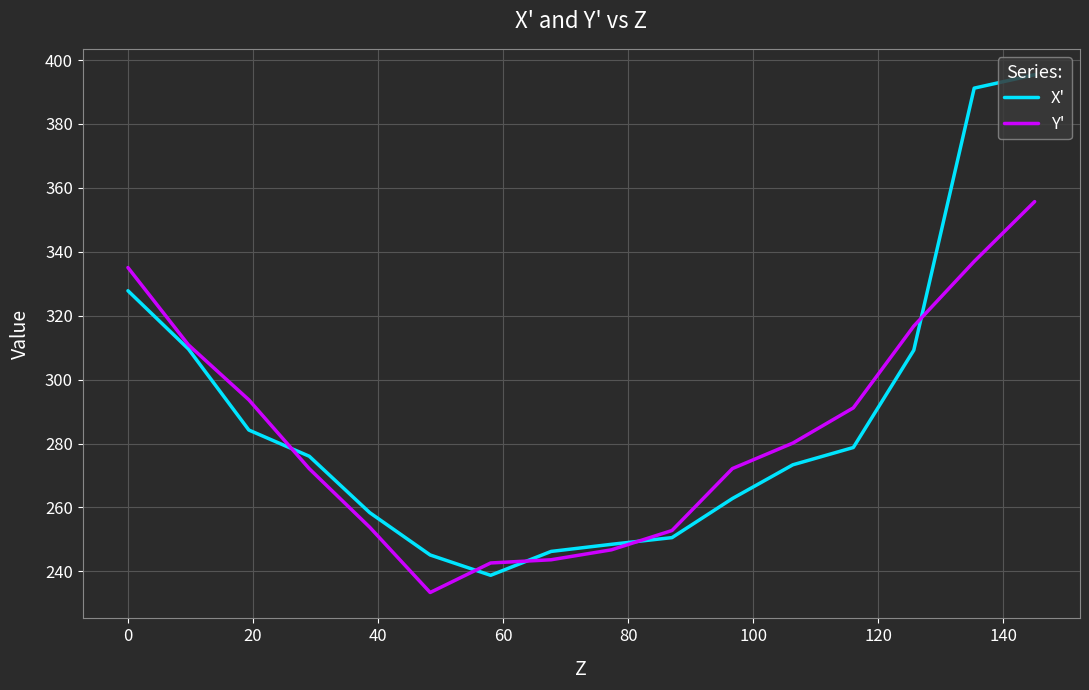

True or false: Y' and X' intersect in this chart.

True